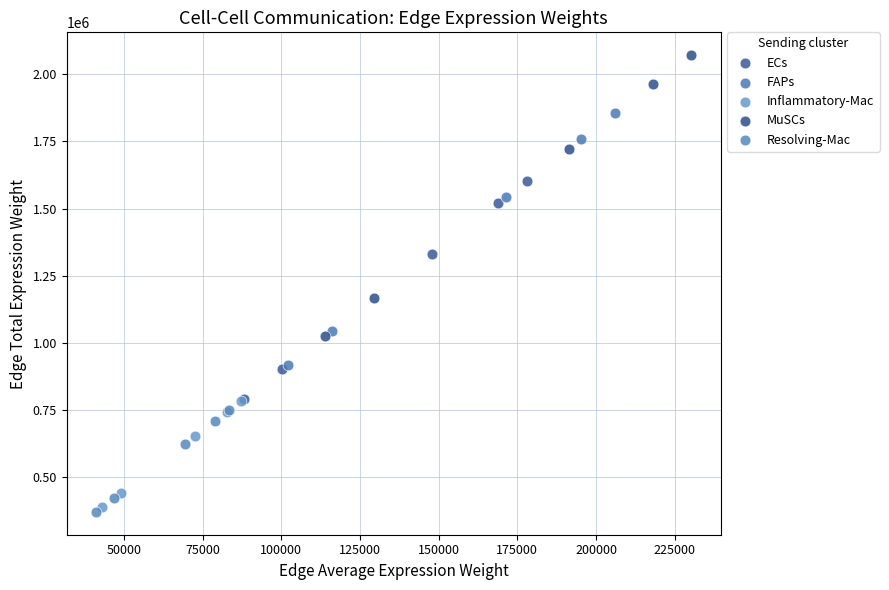

Which series has the largest Y range (max minus min)?

MuSCs